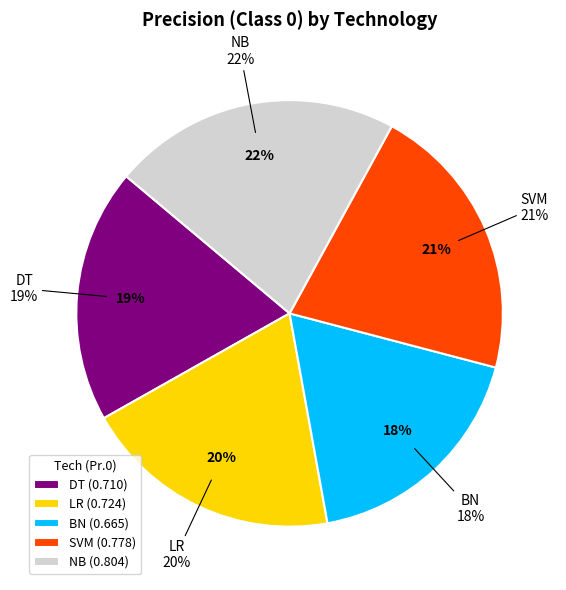

Is it true that BN is 18% of the pie?

True